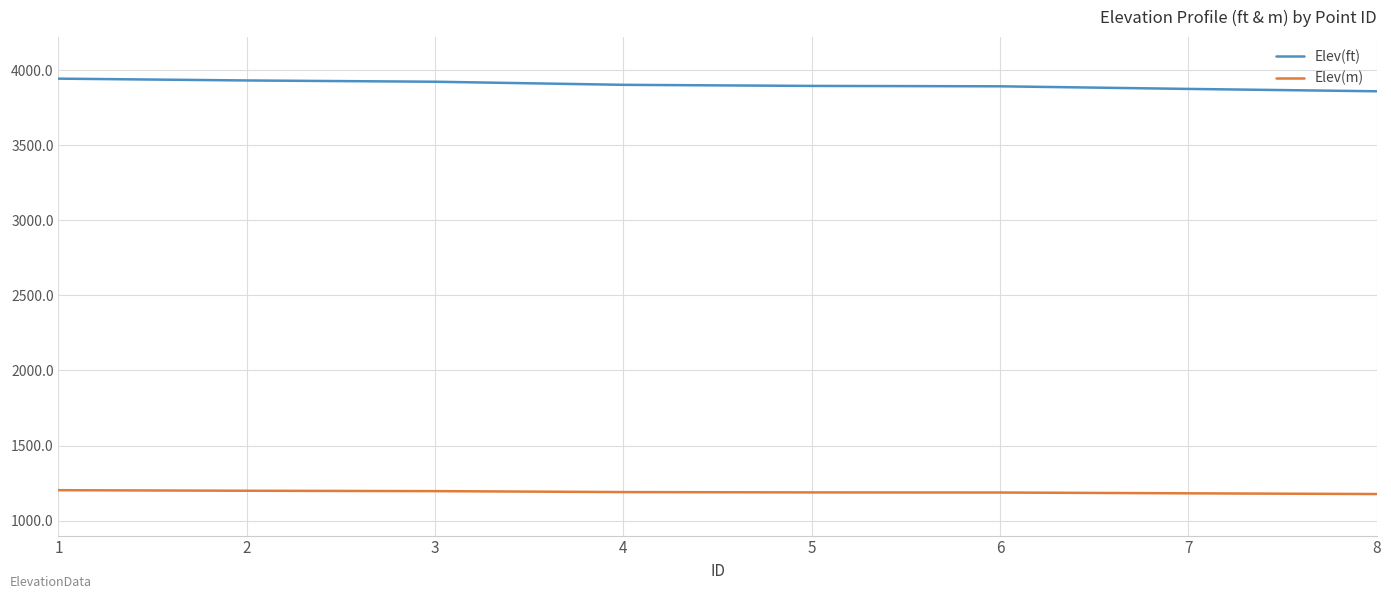

Which series has the largest total across all categories?

Elev(ft)